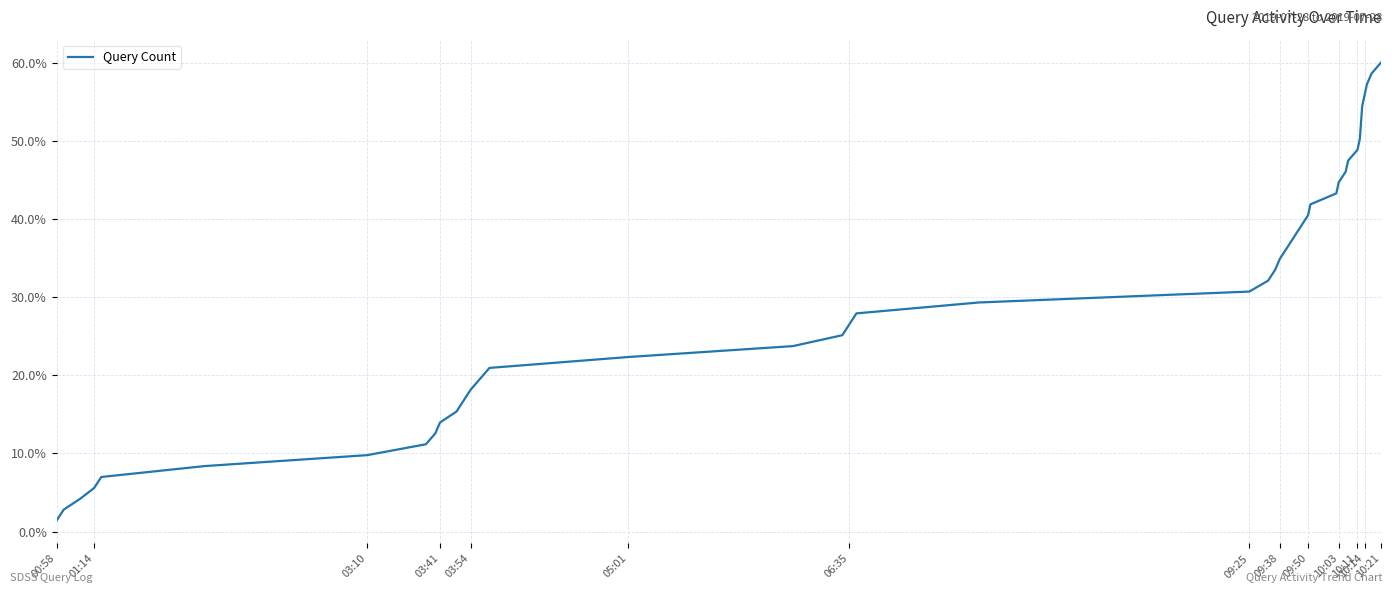

What is the difference between the maximum and minimum values?

58.6